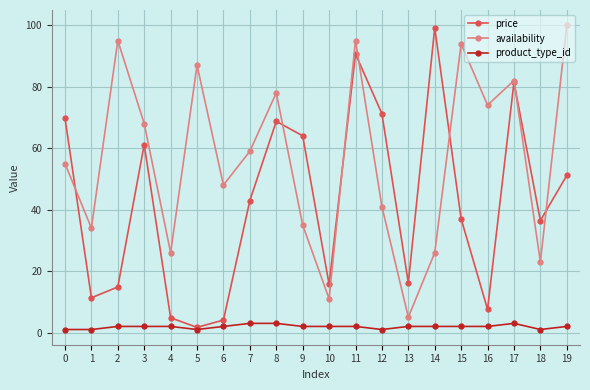

At which label does price reach its peak?

14